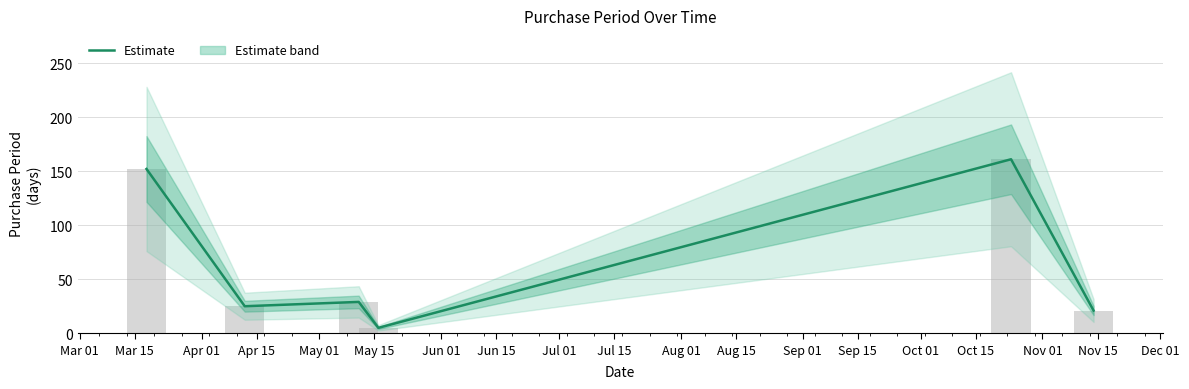

At which label is the value closest to 83?

Apr 01